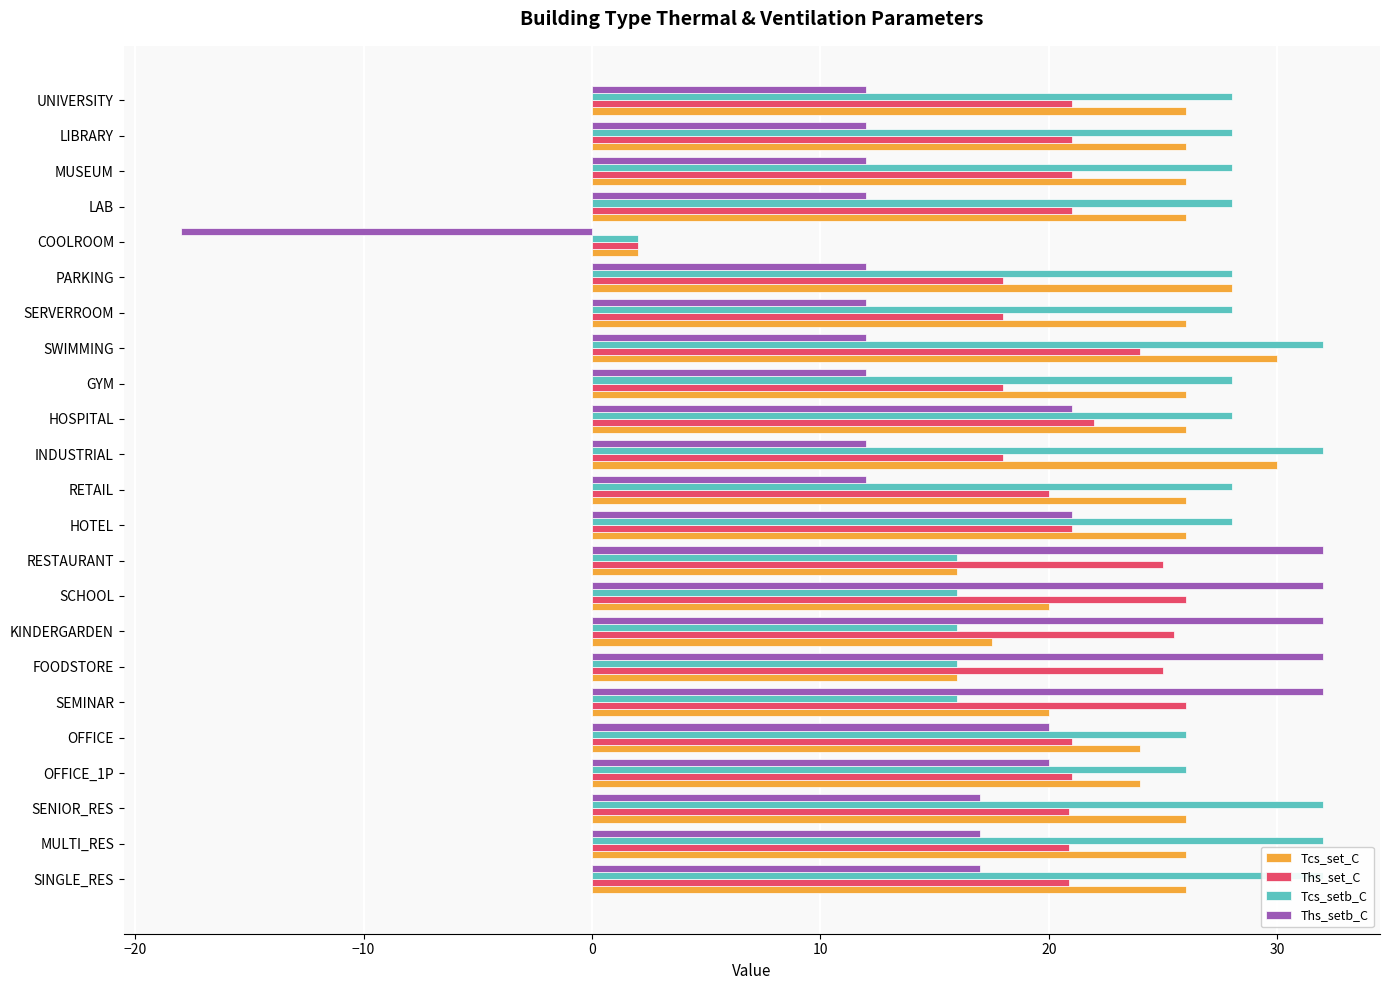

True or false: Tcs_set_C has a value of 26.0 at UNIVERSITY.

True